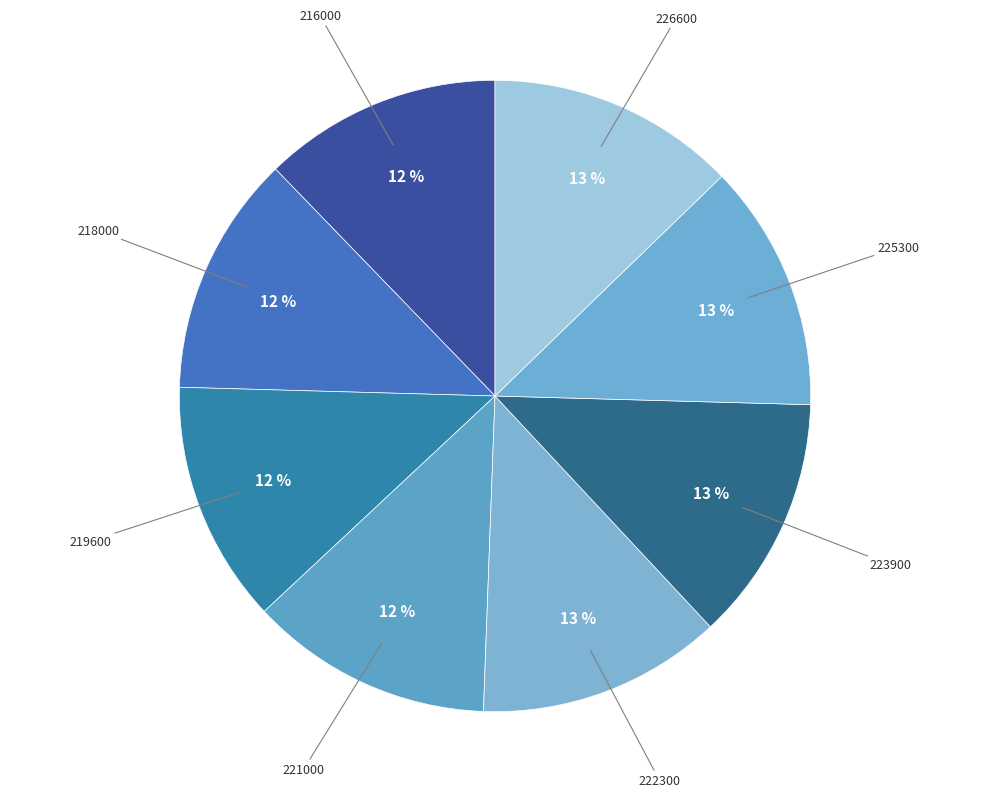

What is the ratio of the value at 219600 to the value at 216000?

1.0